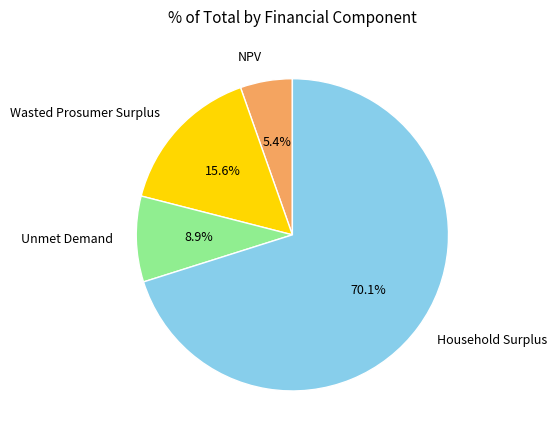

Which slice is the largest?

Household Surplus